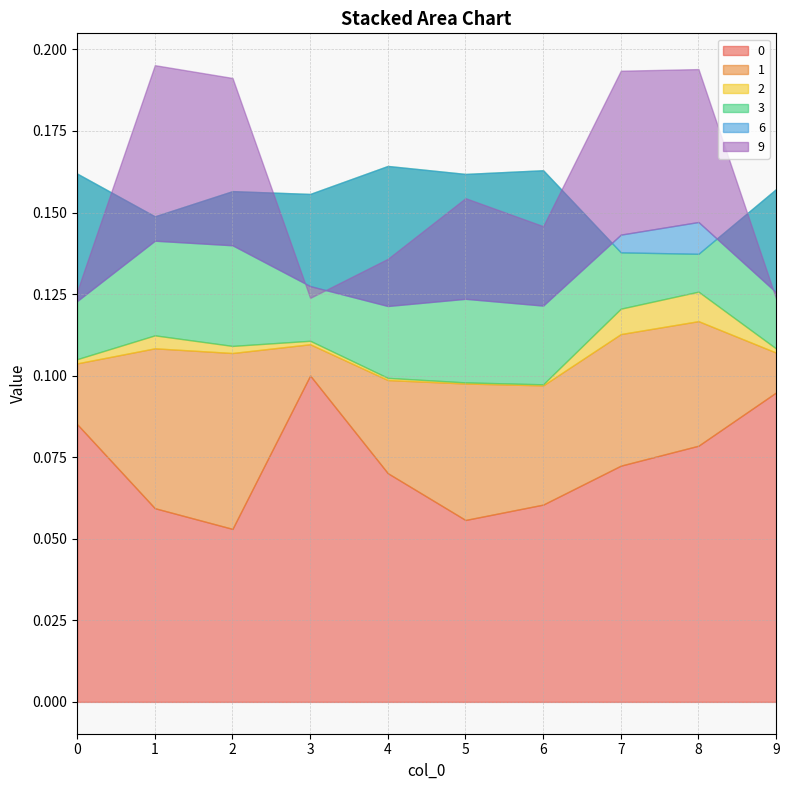

Where is the first local maximum for 0?

3